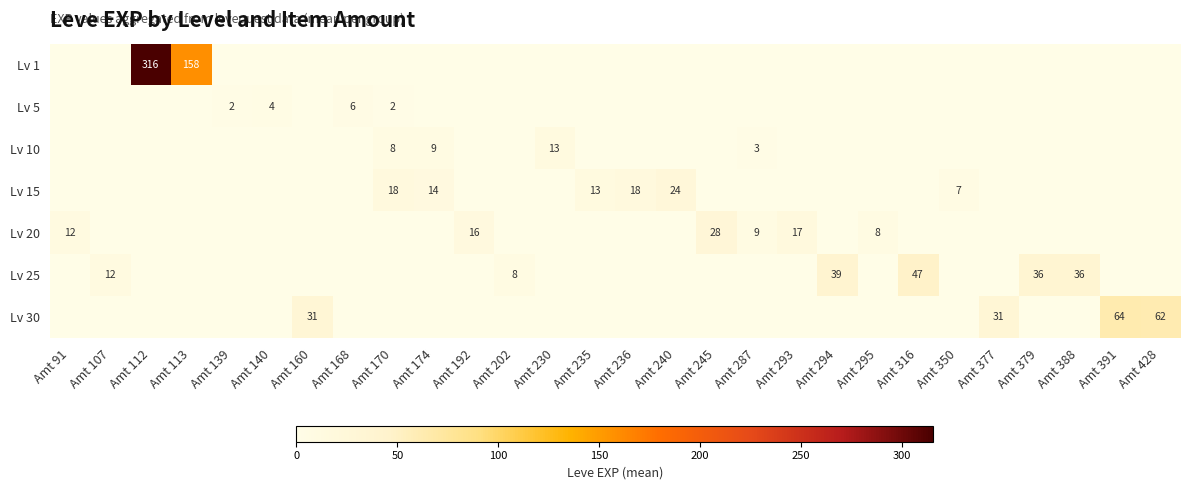

The value of Lv 30 at Amt 391 is 64. True or false?

True